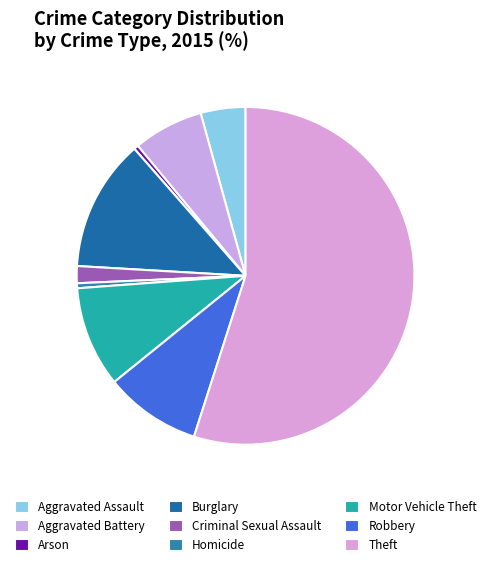

How many segments does this pie chart have?

9